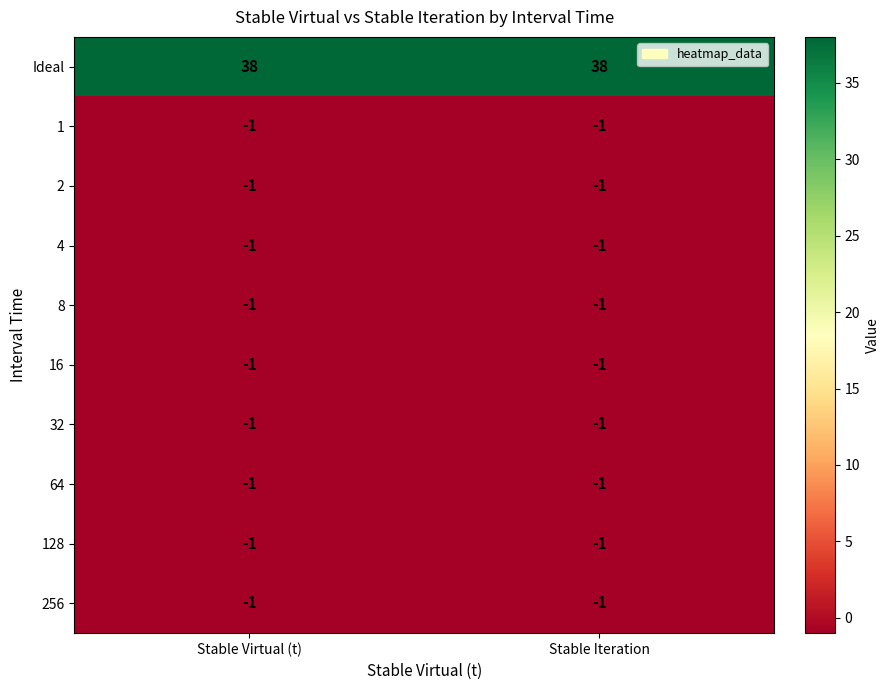

What is the total value across all series at Stable Iteration?

29